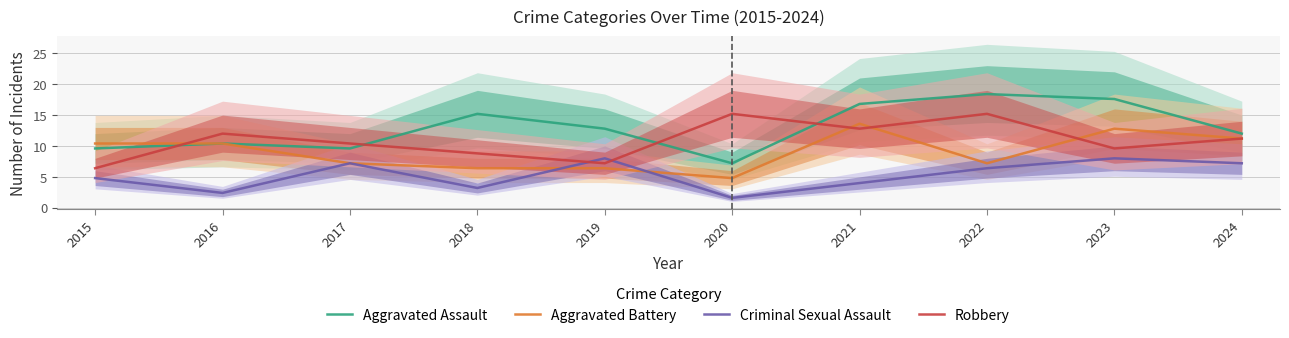

How many times do Criminal Sexual Assault and Aggravated Battery cross each other?

2